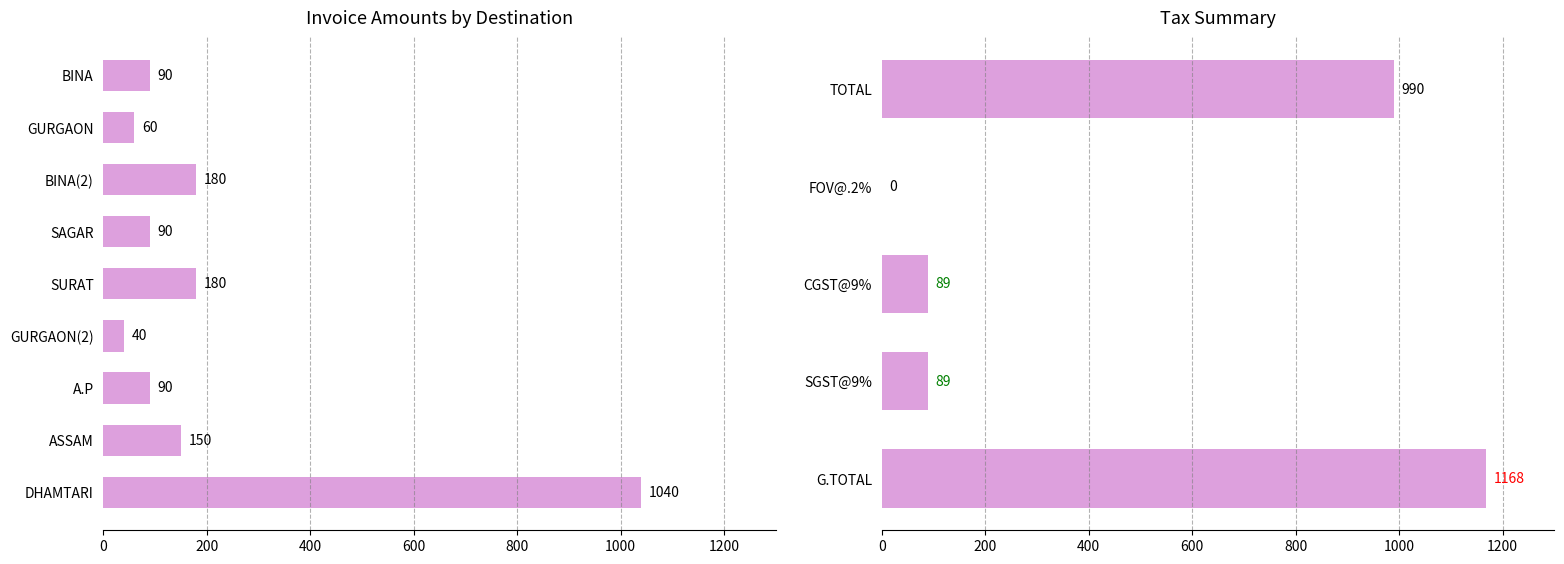

What is the difference between the maximum and minimum values?

1000